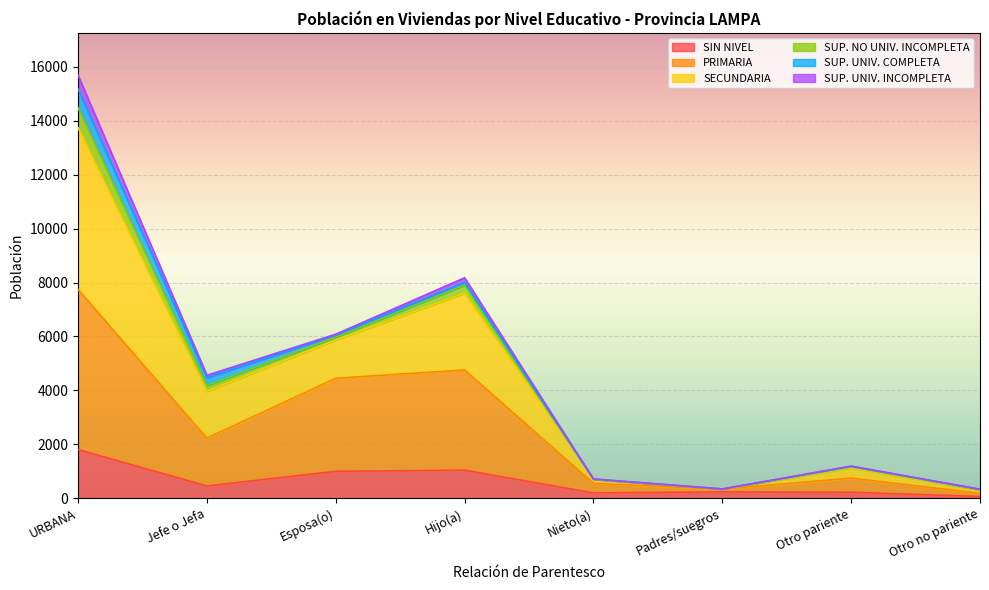

True or false: SECUNDARIA and PRIMARIA cross at least once.

False